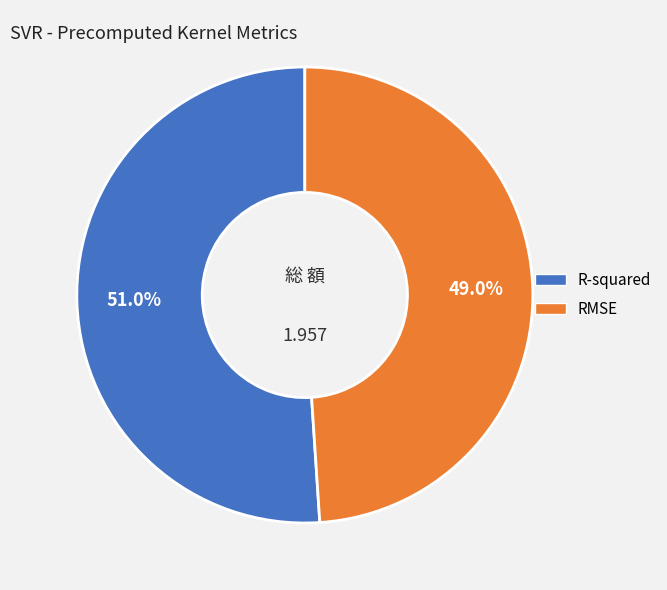

Is it true that R-squared is 64% of the pie?

False